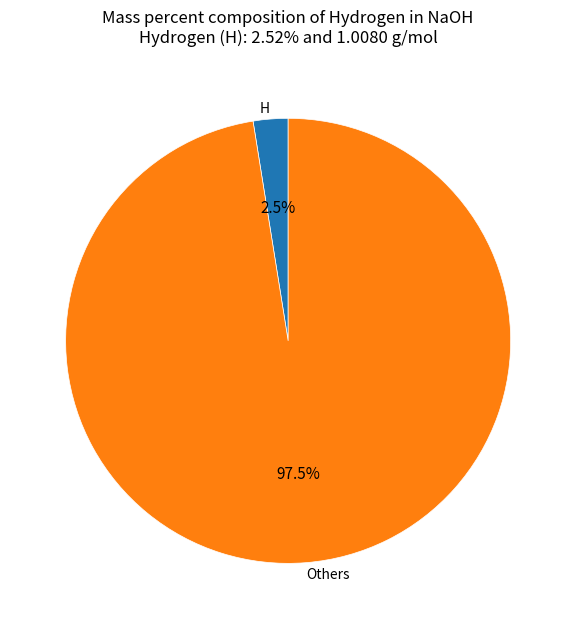

Does any single category account for the majority?

Yes